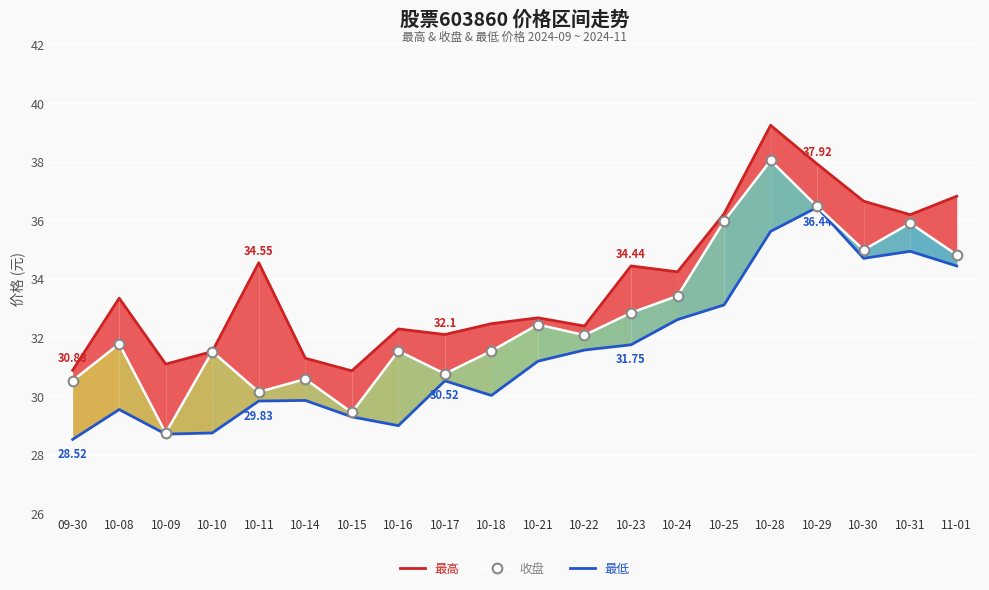

How many data points in 最低 are less than 31?

10